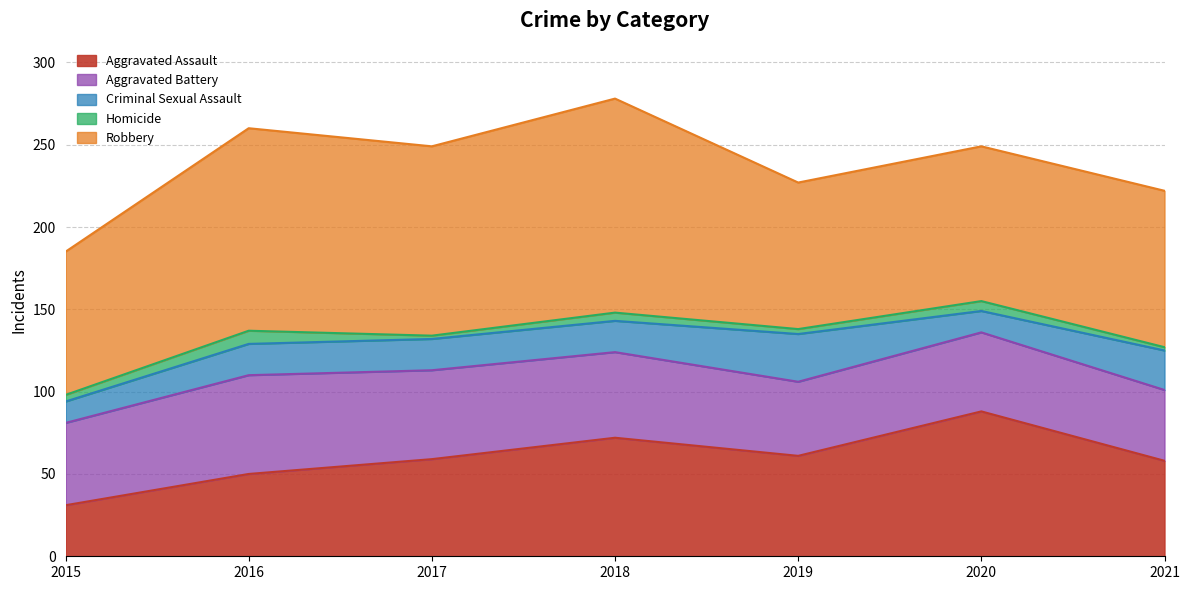

At which label does Homicide reach its peak?

2016